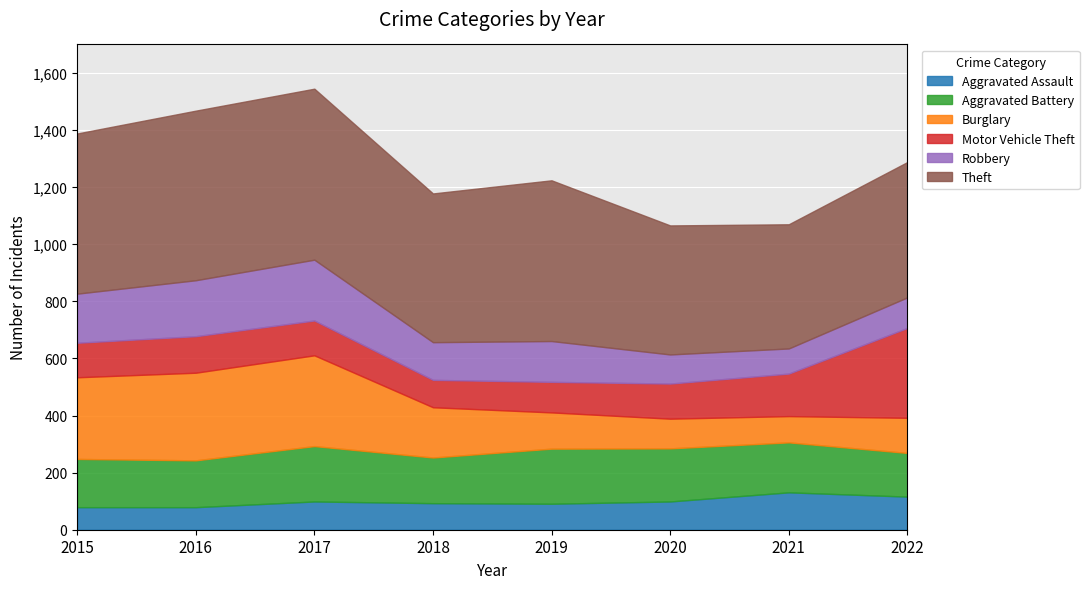

How many intersections are there between Burglary and Aggravated Assault?

2